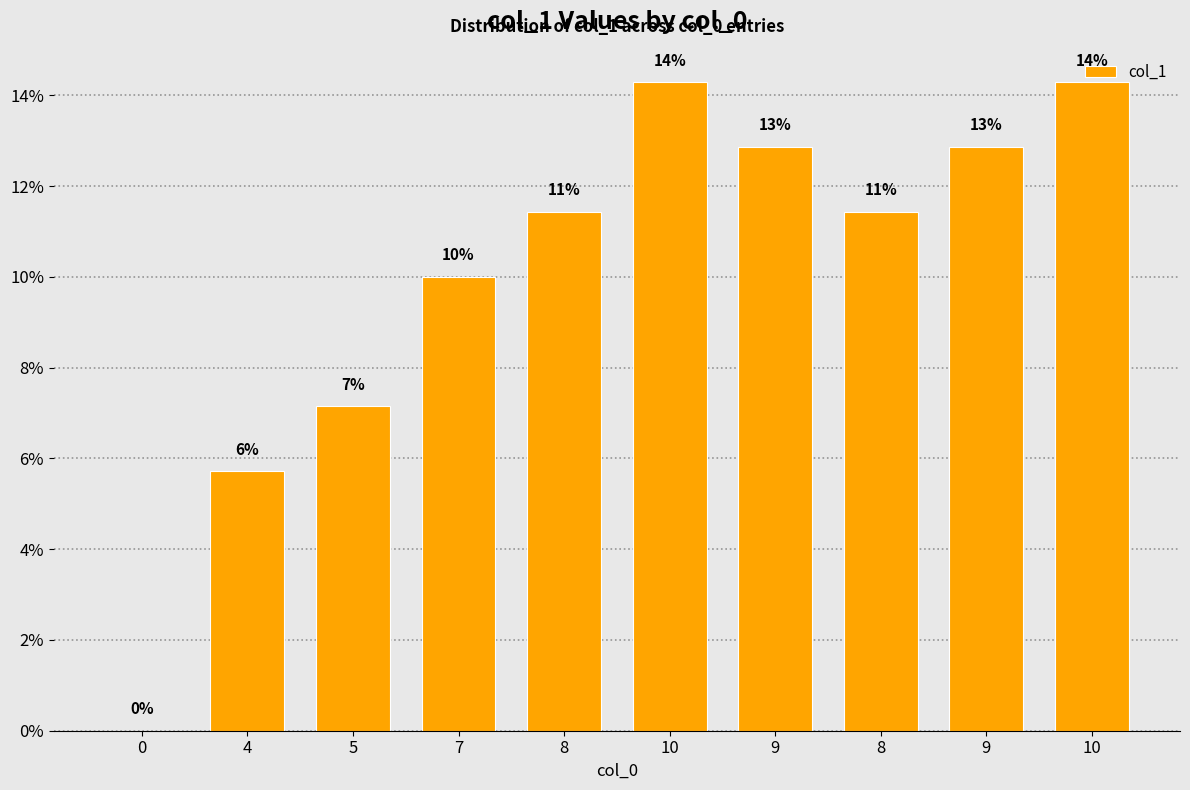

What is the sum of all values?

100.0